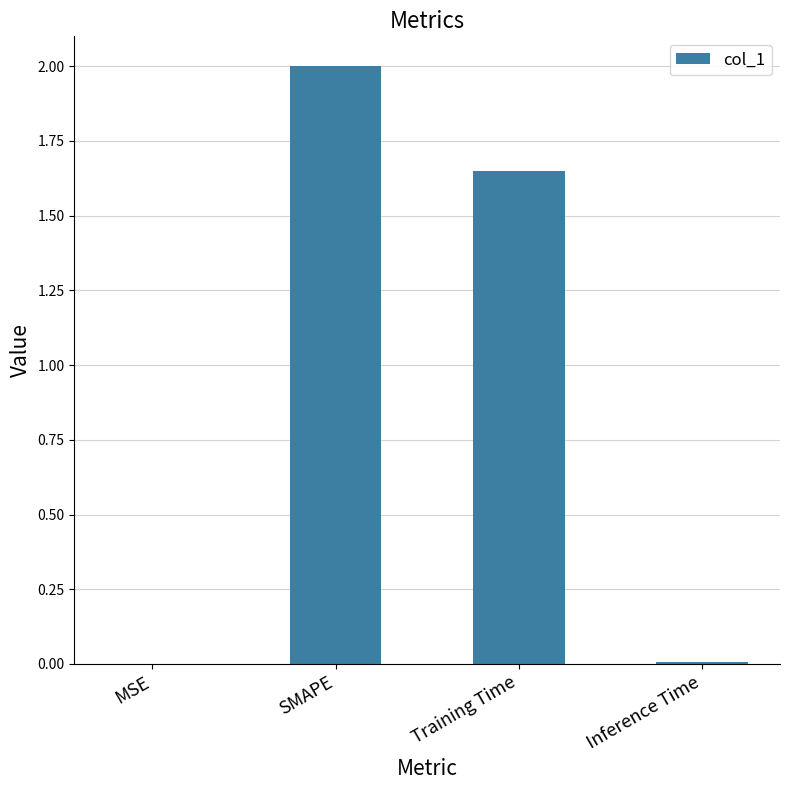

How many distinct data groups are displayed?

1